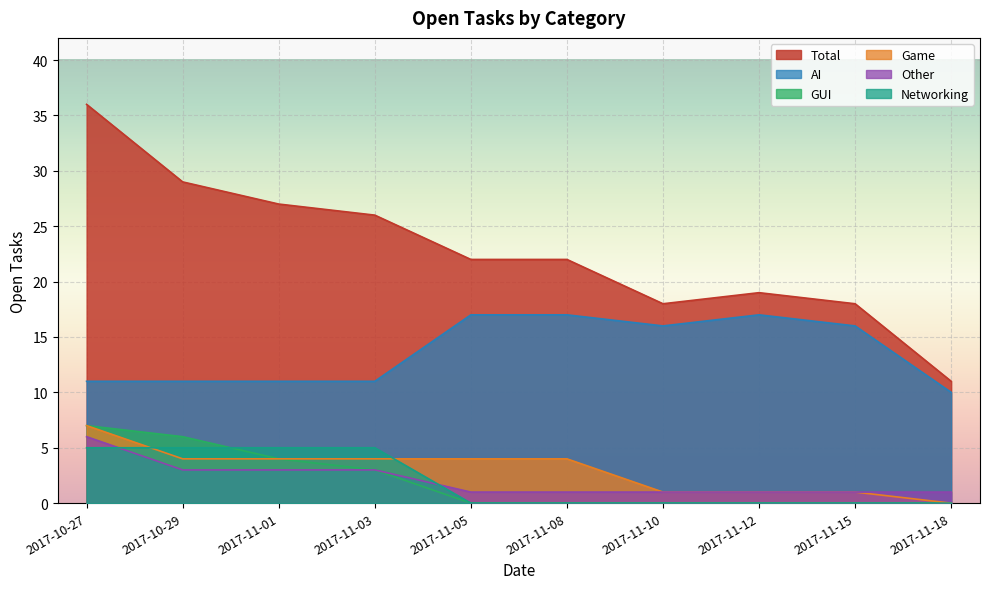

At how many categories does at least one series exceed 3?

10